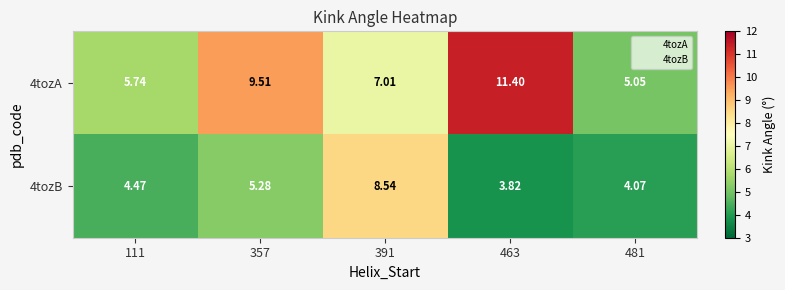

Which series has the largest range (max minus min)?

4tozA